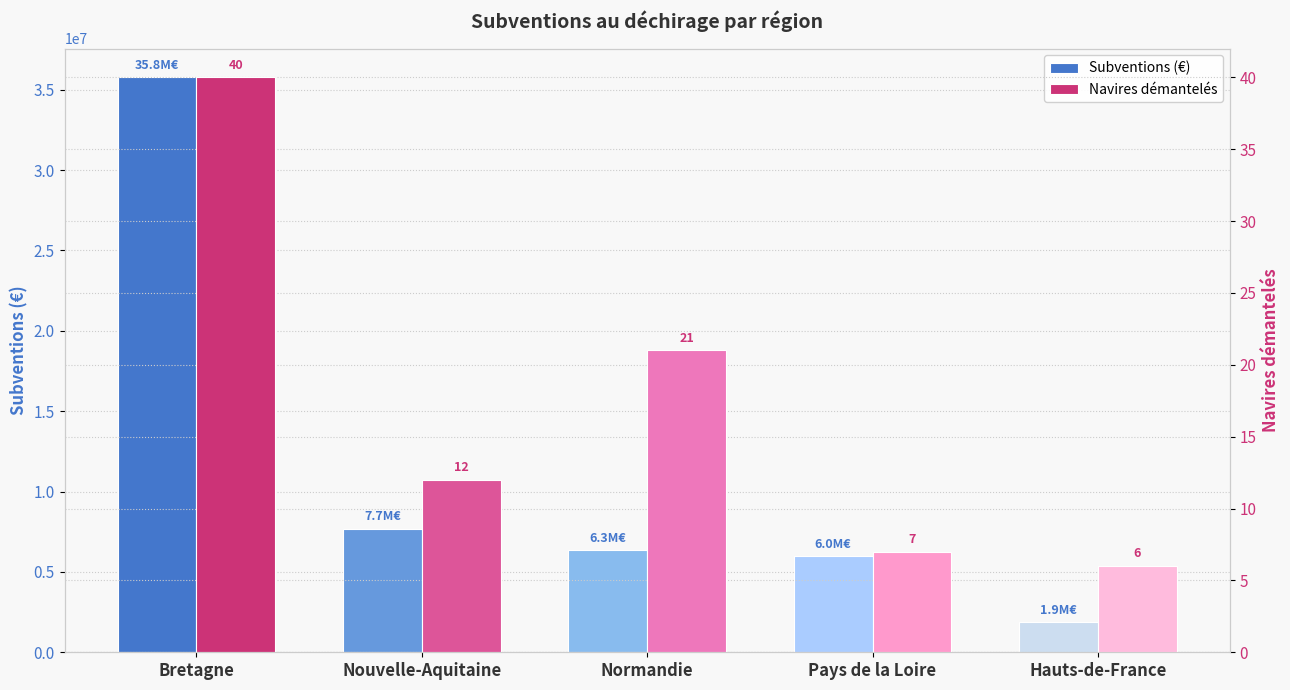

How many data points in Navires démantelés are less than 12?

2